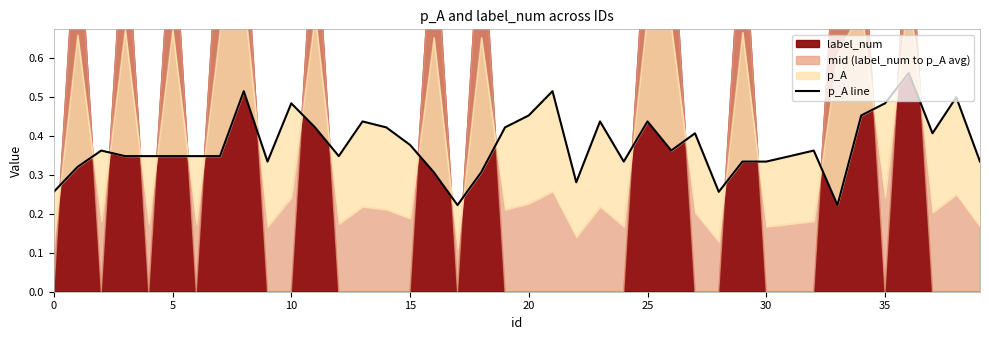

What is the value of the 22nd point from the left?

0.5